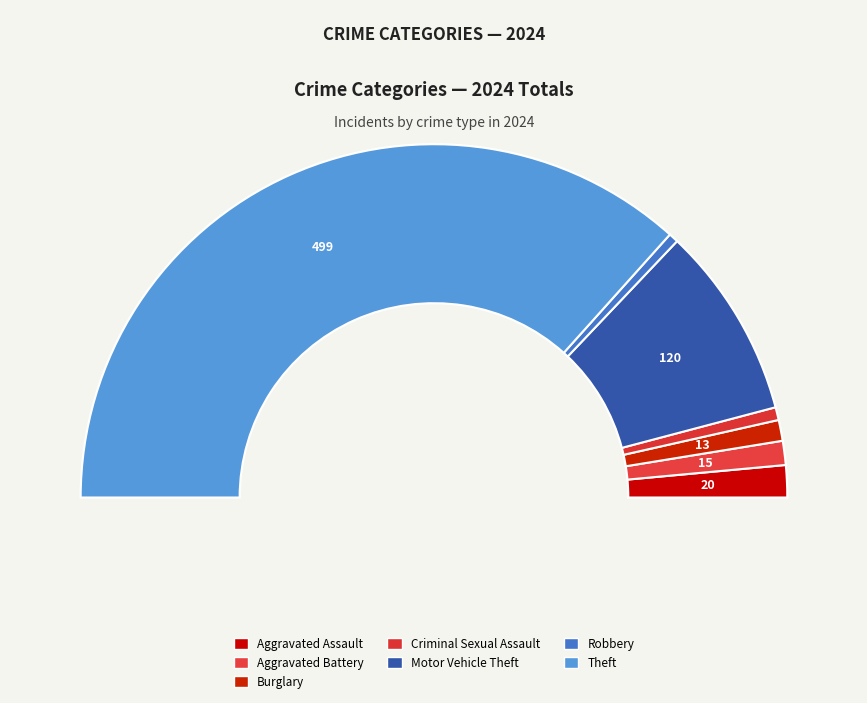

To the nearest percent, what percentage of the pie is 3?

2%